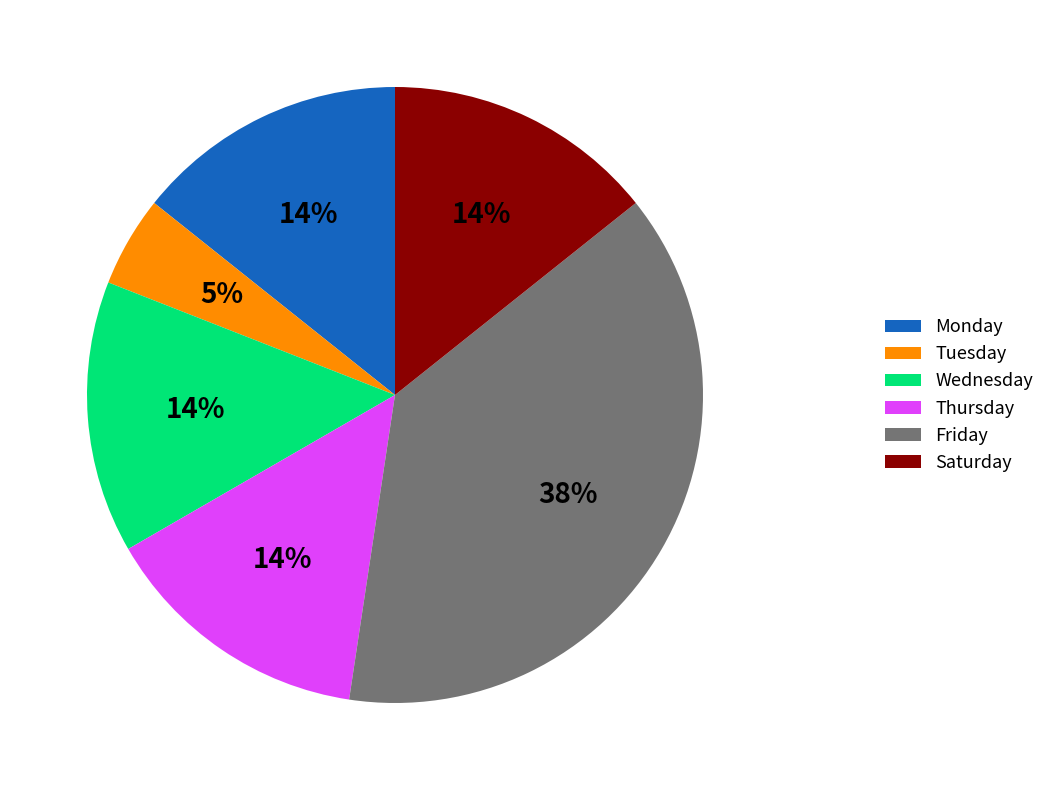

What percentage is the Saturday slice, to the nearest percent?

14%